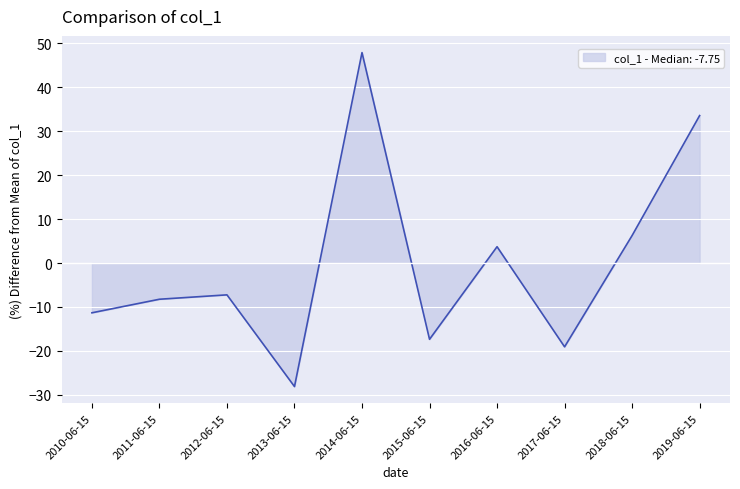

How many lines are shown in the chart?

1